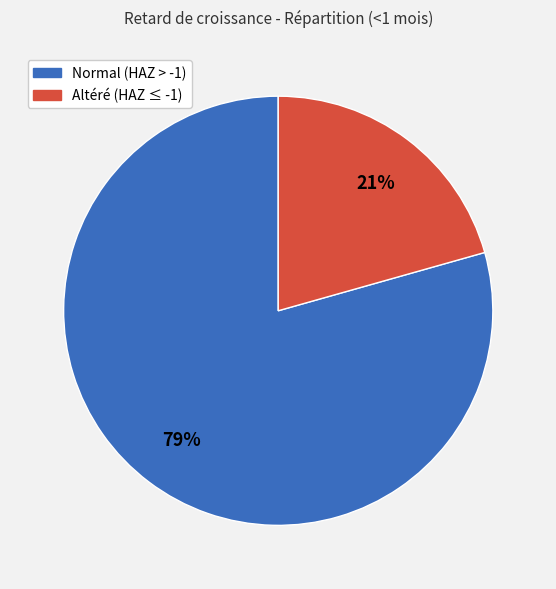

Count the number of slices in the pie.

2